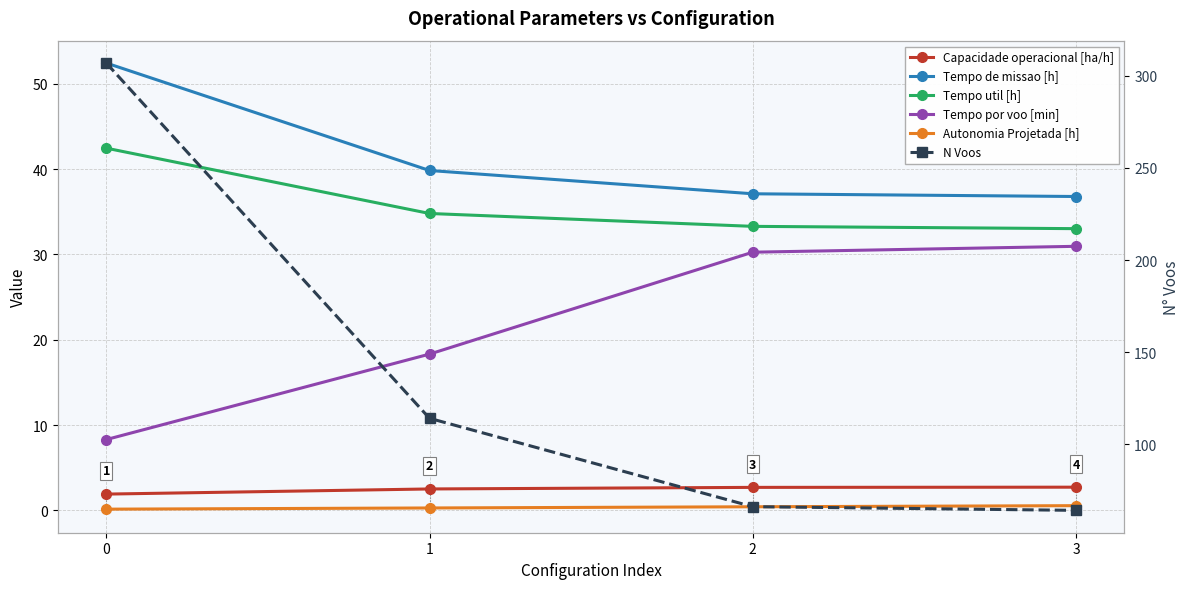

True or false: Tempo util [h] has more than 2 interior local peaks.

False